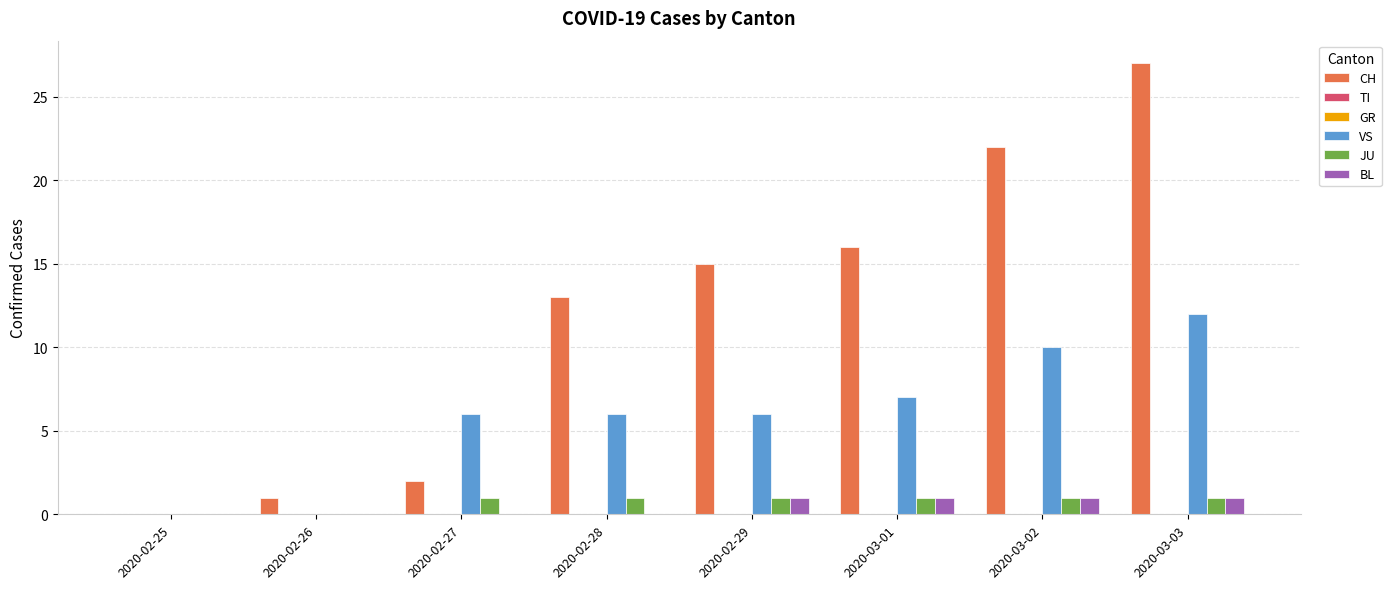

What are all the series names shown in the legend?

CH, TI, GR, VS, JU, BL